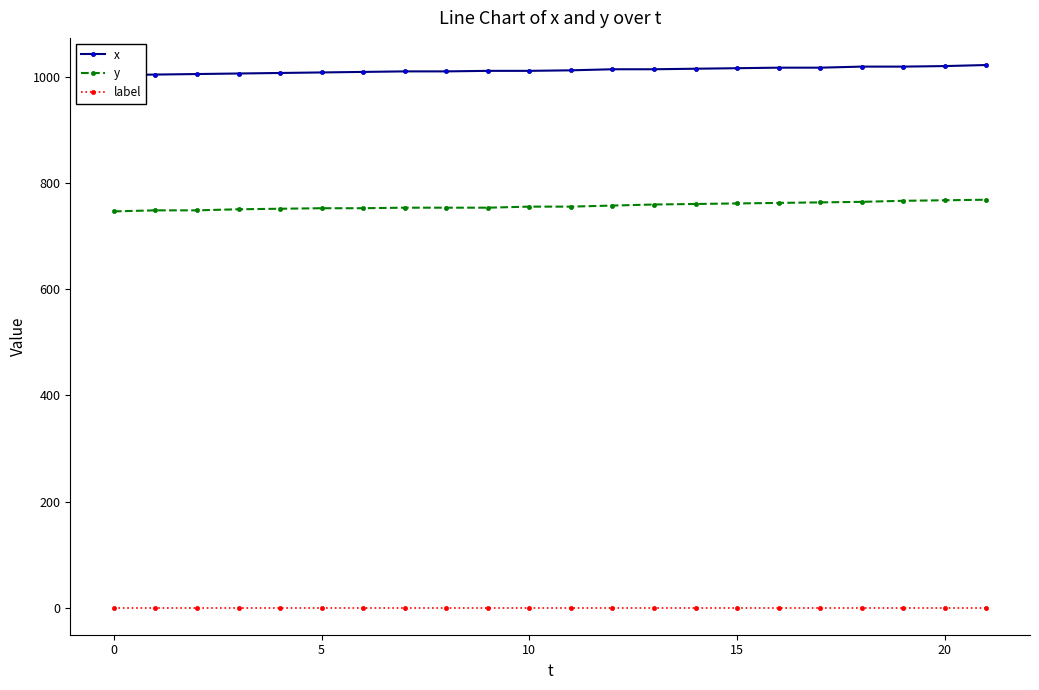

The y series shows 1021 at 20. True or false?

False